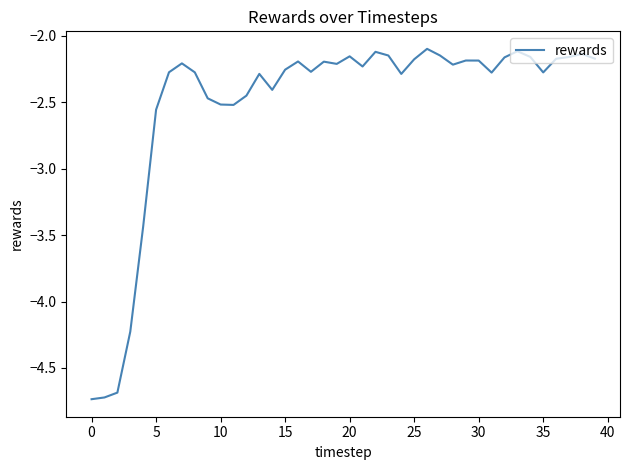

What is the difference between the maximum and minimum values?

2.6